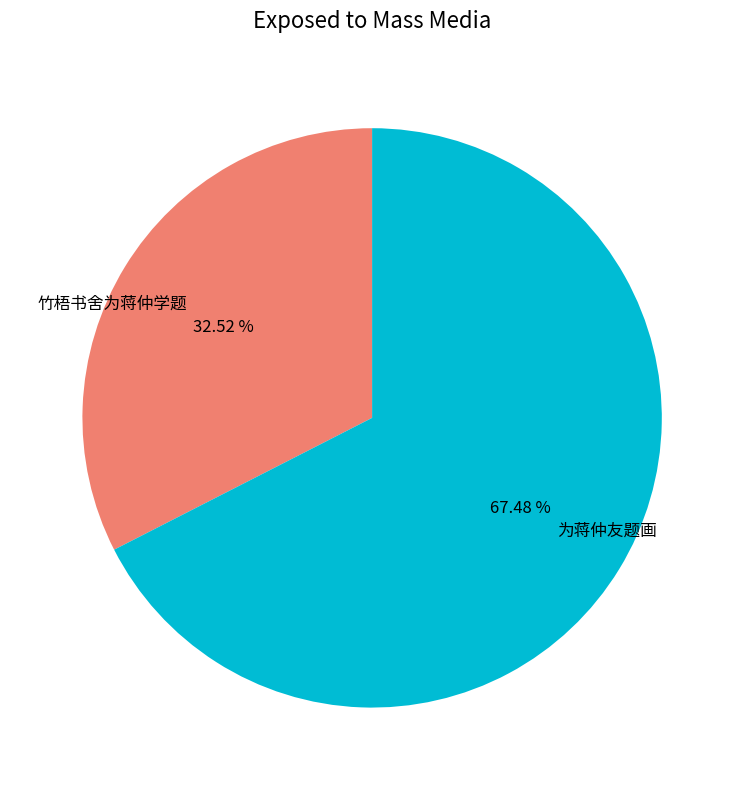

Rank the categories by value from highest to lowest.

为蒋仲友题画, 竹梧书舍为蒋仲学题